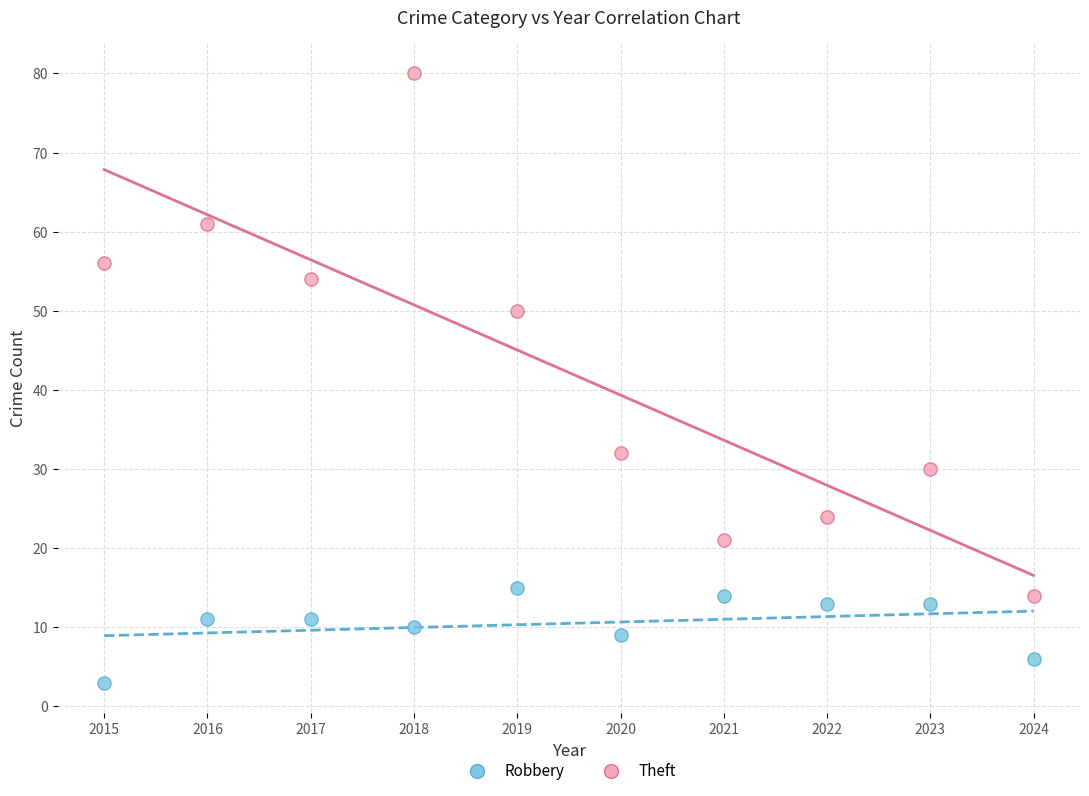

In the Theft series, what Y value is closest to 47?

50